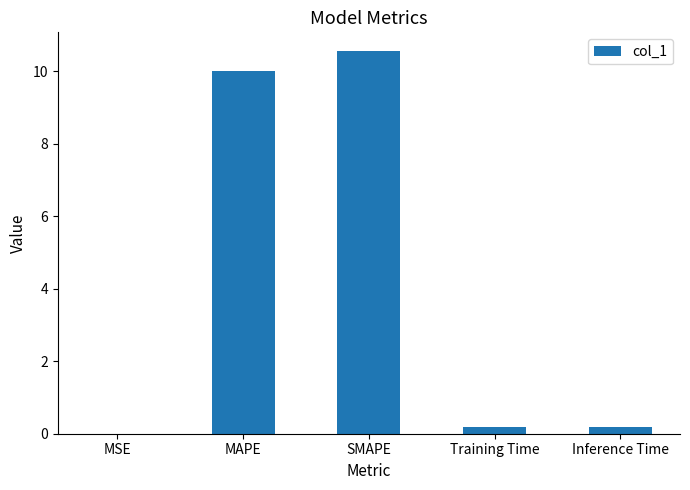

Count the number of data series in this chart.

1